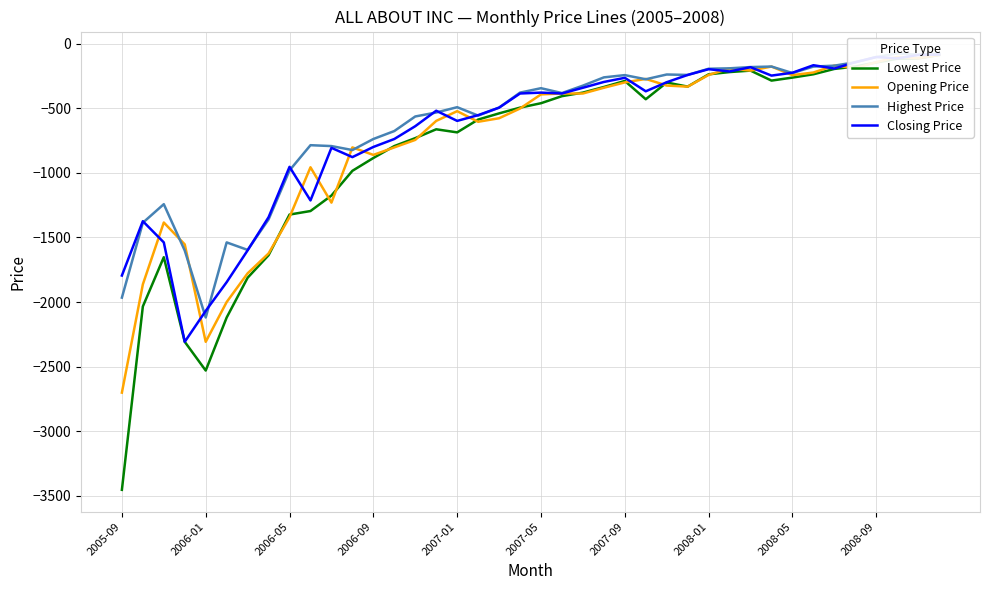

True or false: Highest Price has more than 2 interior local peaks.

True